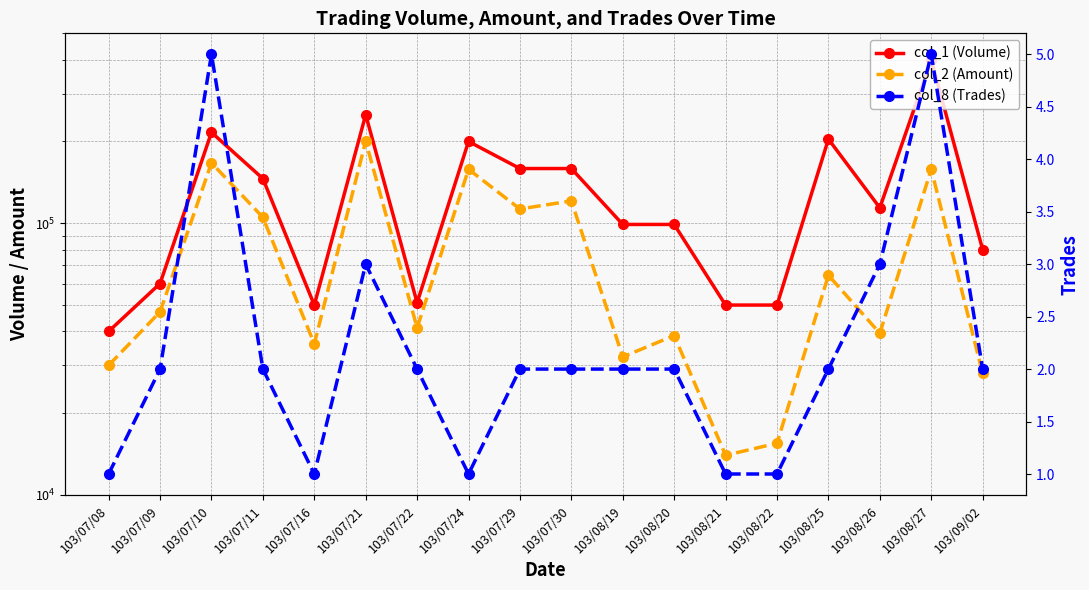

What is the difference between the col_1 (Volume) values at 103/07/08 and 103/08/27?

360000